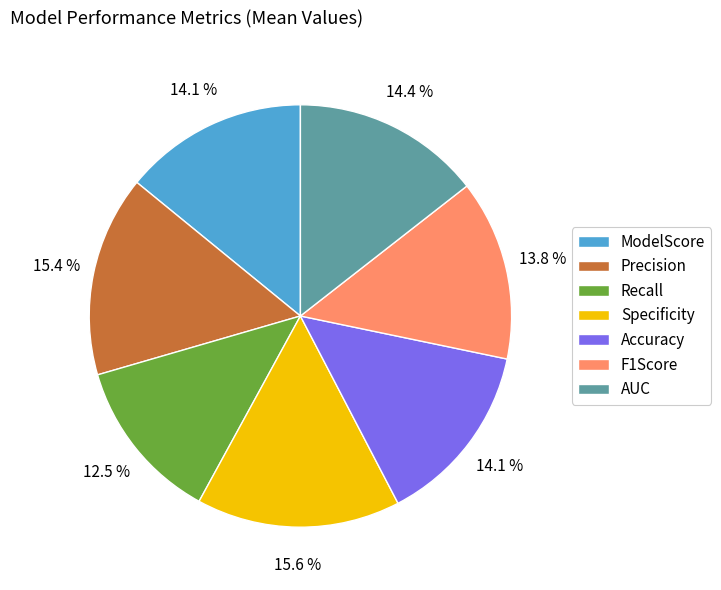

To the nearest percent, what is the combined percentage of Specificity and Precision?

31%